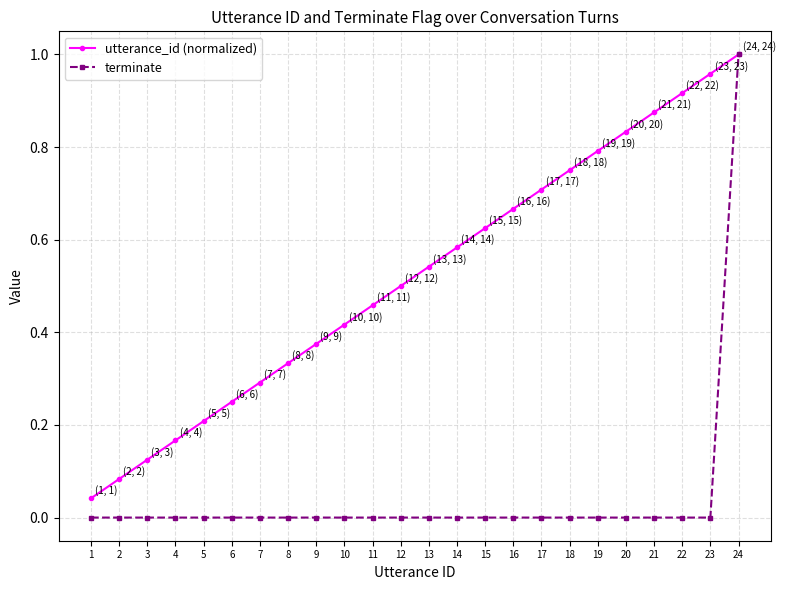

Is this an area chart (filled region under the line)?

No